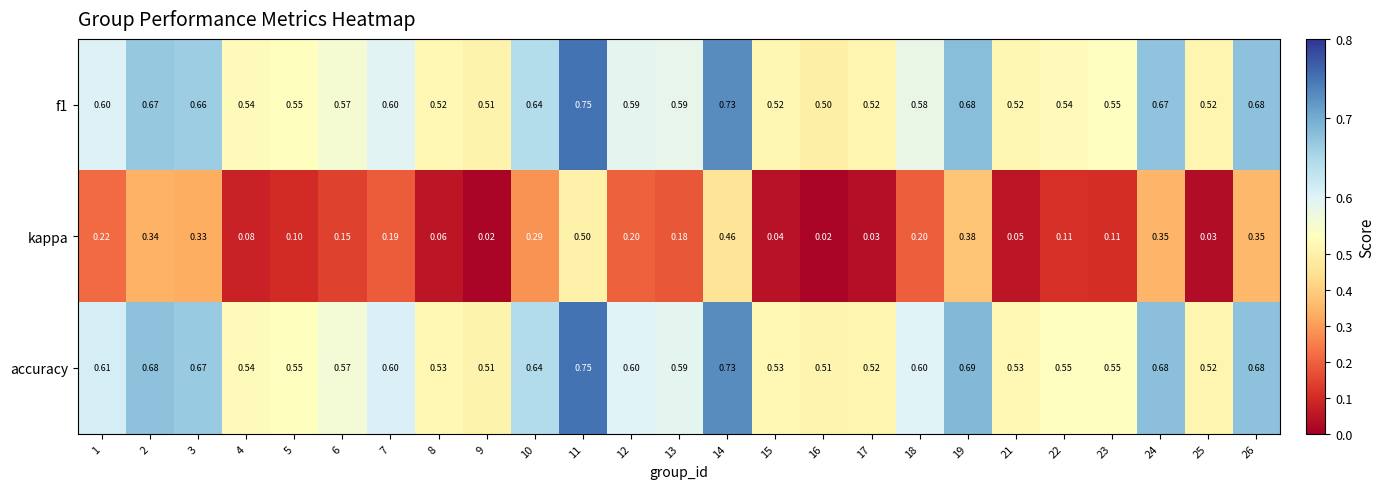

Which series has the largest total across all categories?

accuracy